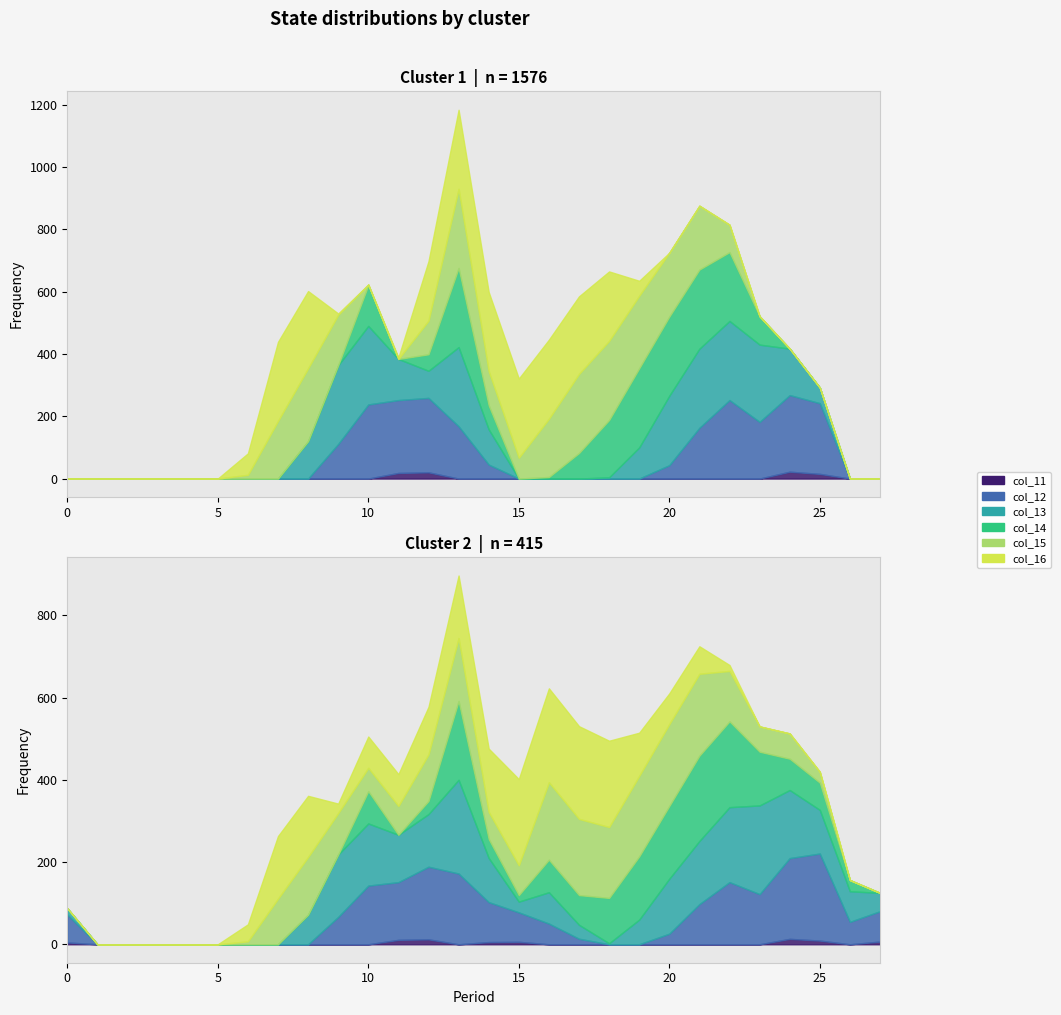

After their last crossing, which series has the higher values: col_13 or col_16?

col_13